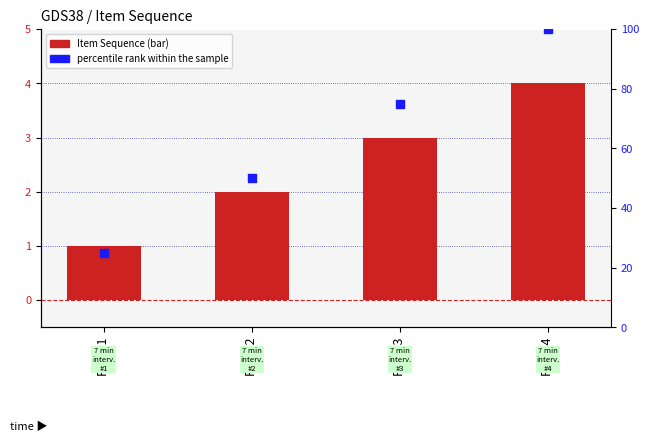

Is the value of Item Sequence at Page 4 greater than the value of percentile rank within the sample at Page 1?

No